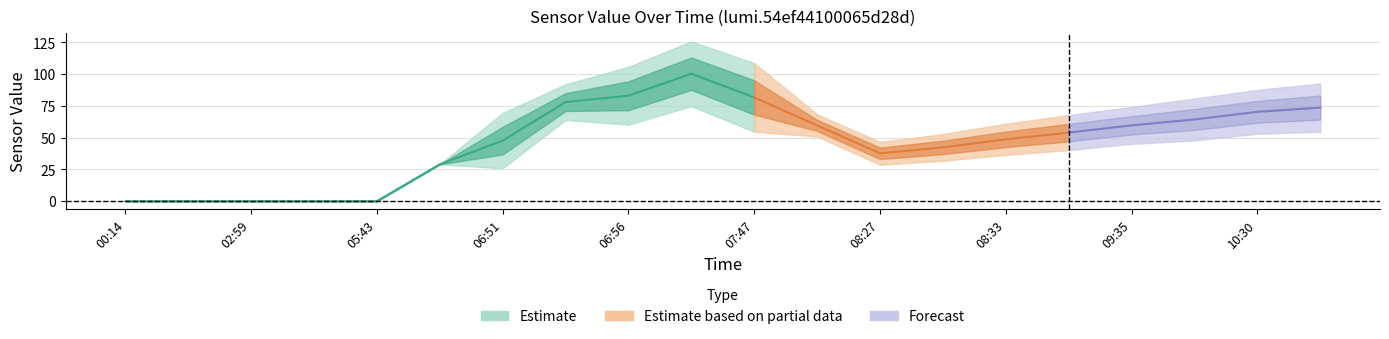

Is it true that value_upper equals 19 at 11:11?

False